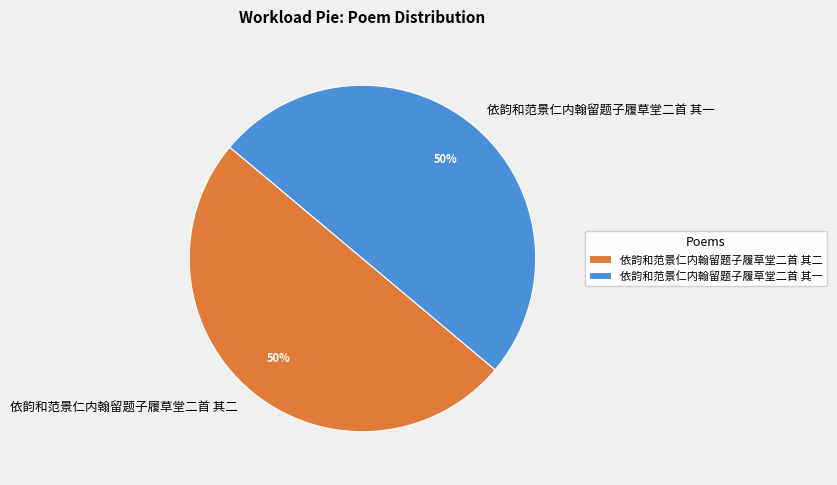

Do 依韵和范景仁内翰留题子履草堂二首 其二 and 依韵和范景仁内翰留题子履草堂二首 其一 together represent more than half of the pie?

Yes